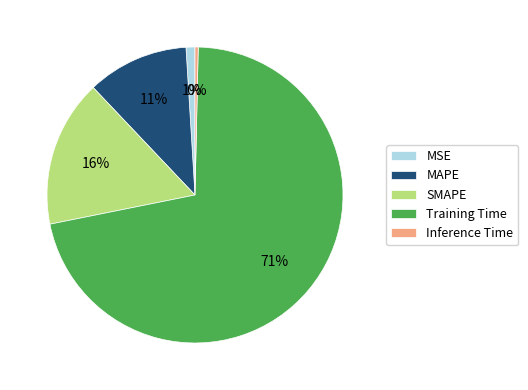

To the nearest percent, what is the combined percentage of MAPE and Training Time?

83%